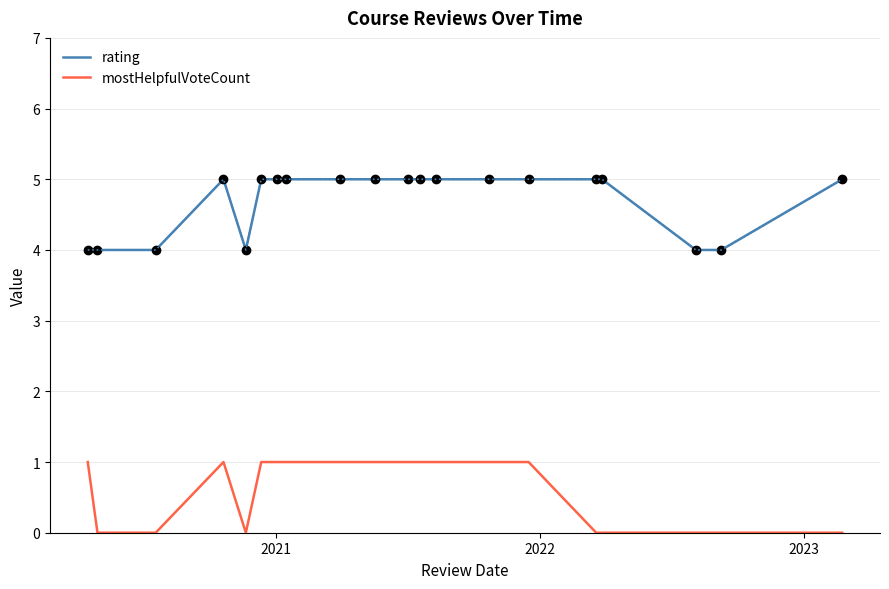

Which series has the largest total across all categories?

rating